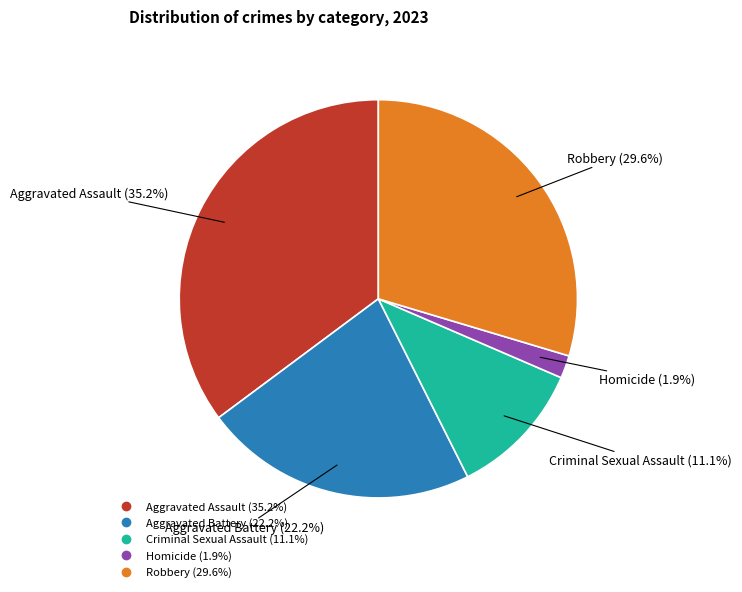

To the nearest percent, what is the difference between the Homicide and Criminal Sexual Assault slice percentages?

9%